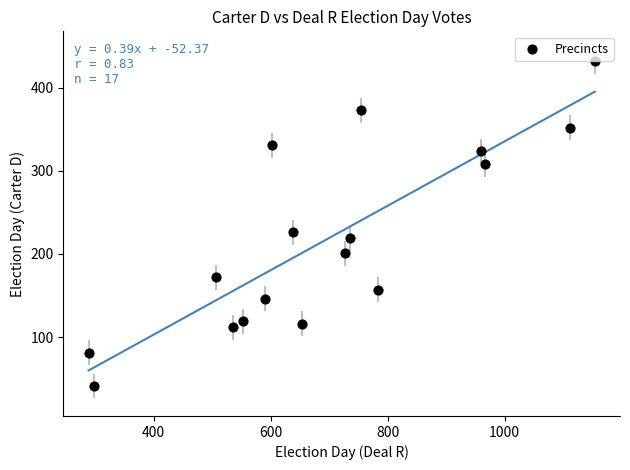

What Y value in the scatter plot is closest to 236?

226